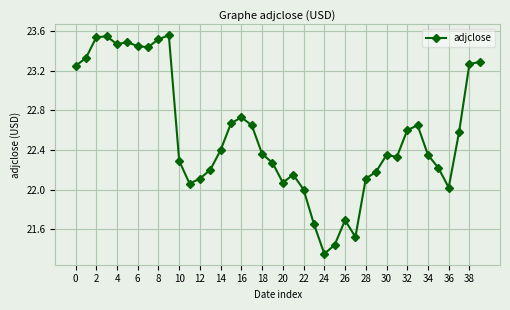

True or false: the data has more than 0 interior local peaks.

True